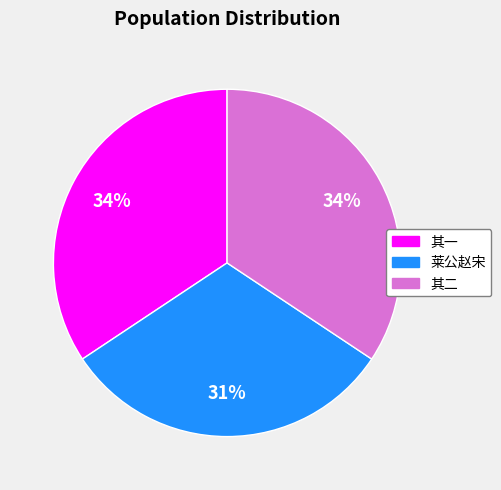

How many segments does this pie chart have?

3